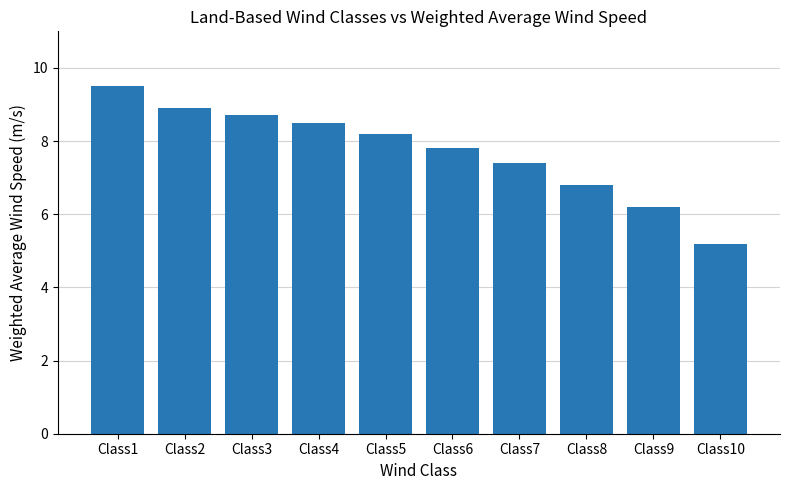

What is the value of the 8th bar from the left?

6.8